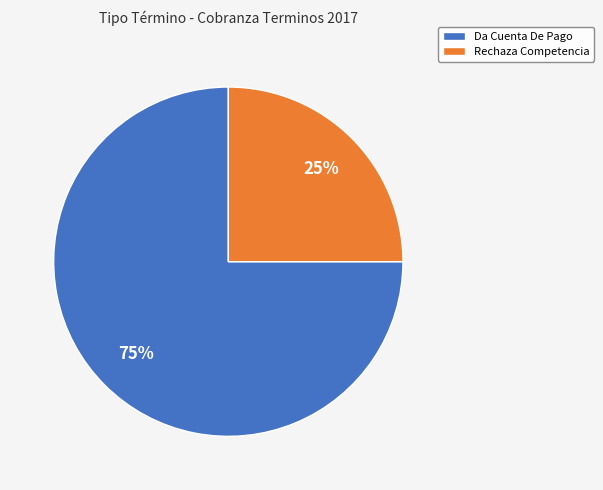

Does Da Cuenta De Pago account for over 50% of the chart?

Yes